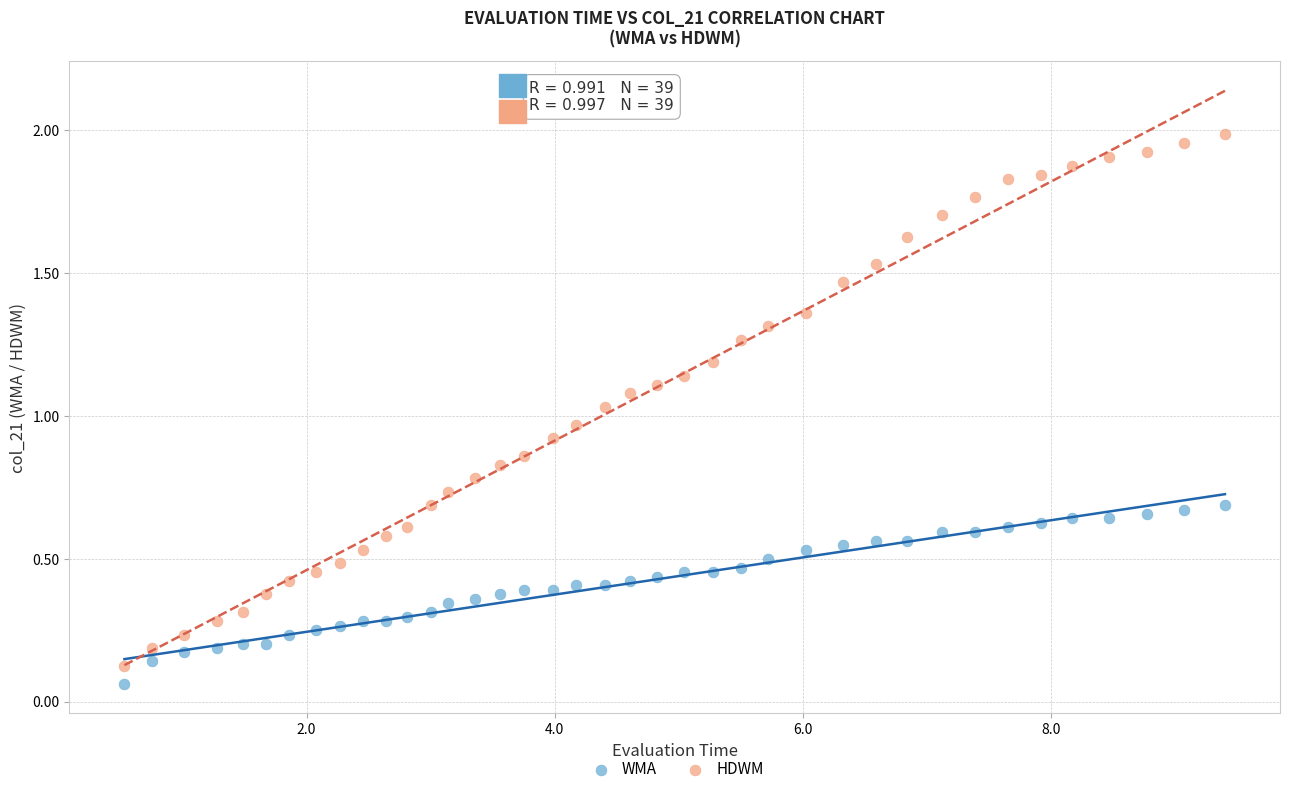

Which series reaches the minimum Y coordinate?

WMA